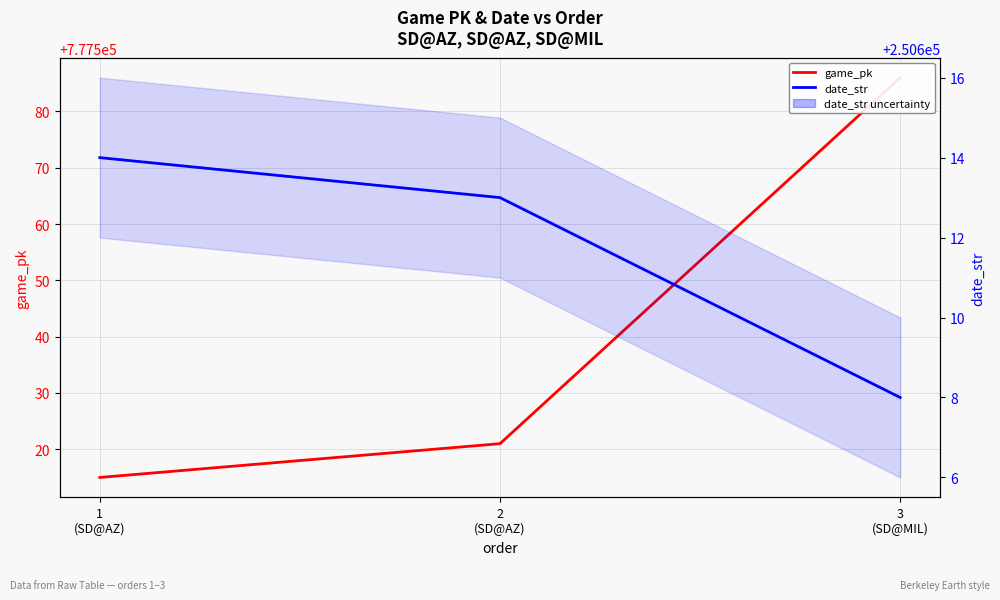

What is the label of the 1st point from the left?

1
(SD@AZ)